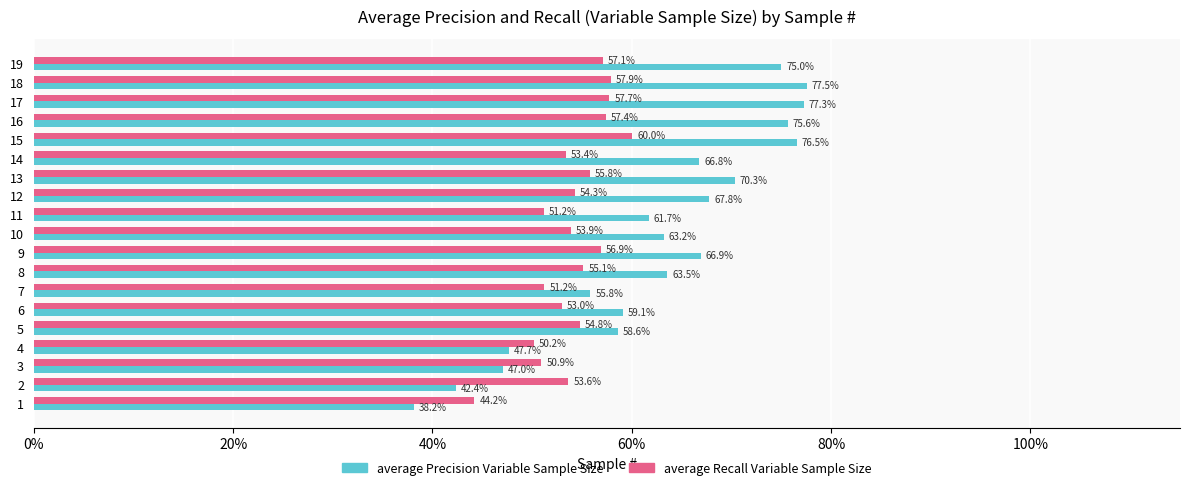

Which series has the widest spread of values?

average Precision Variable Sample Size